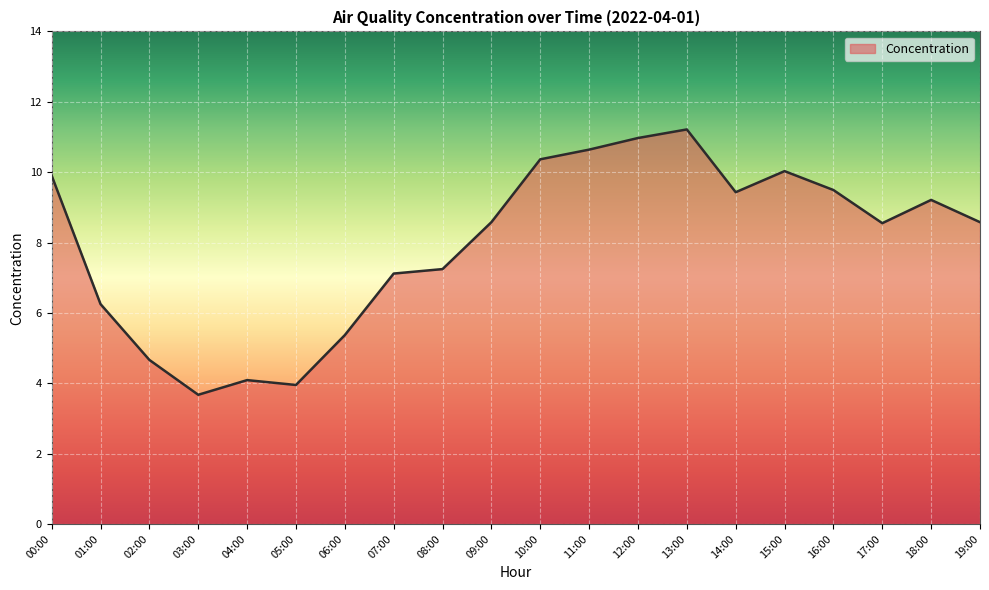

Is it true that the value at 02:00 is 4.7?

True